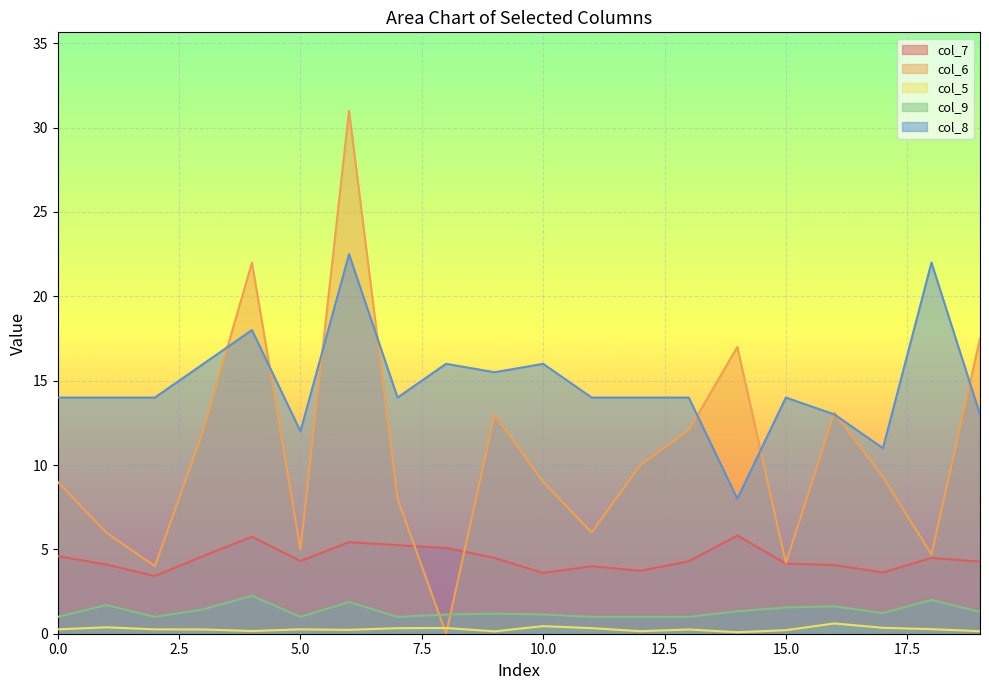

At which category is the sum across all series the highest?

6